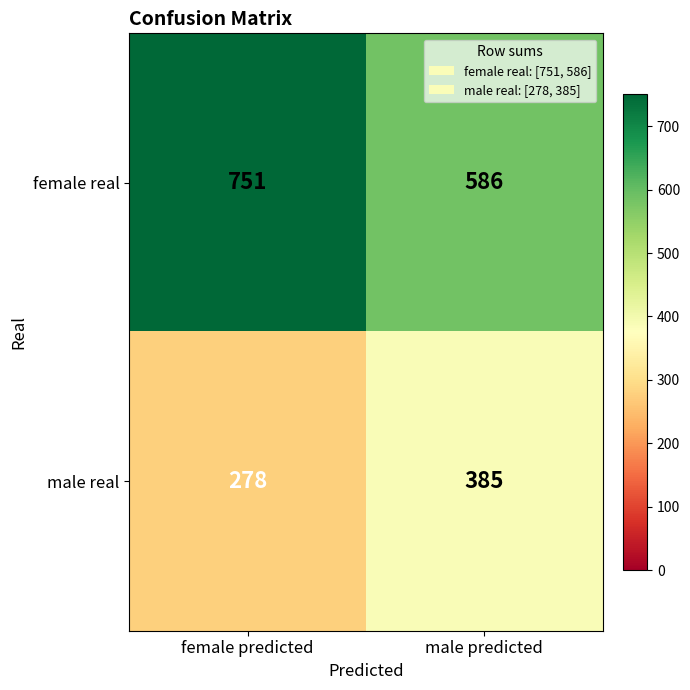

What is the difference between the highest and lowest values at female predicted?

473